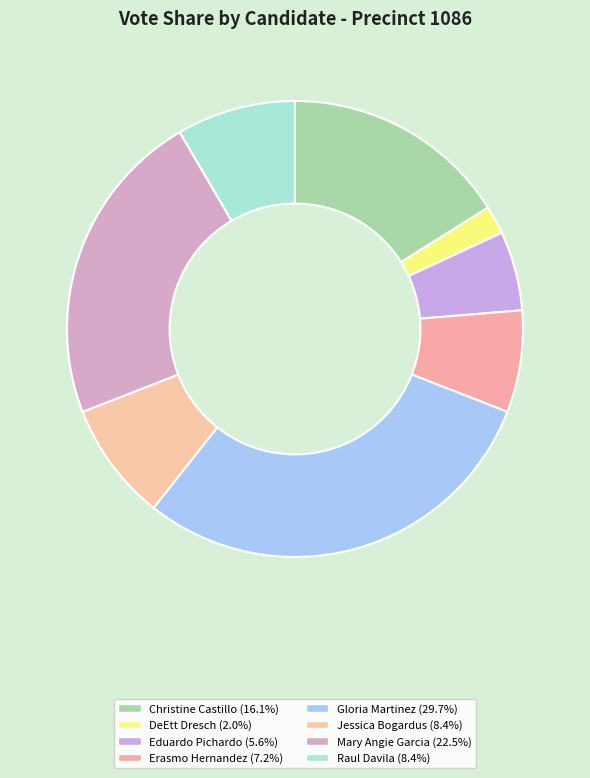

Is there any slice that represents more than half of the pie?

No